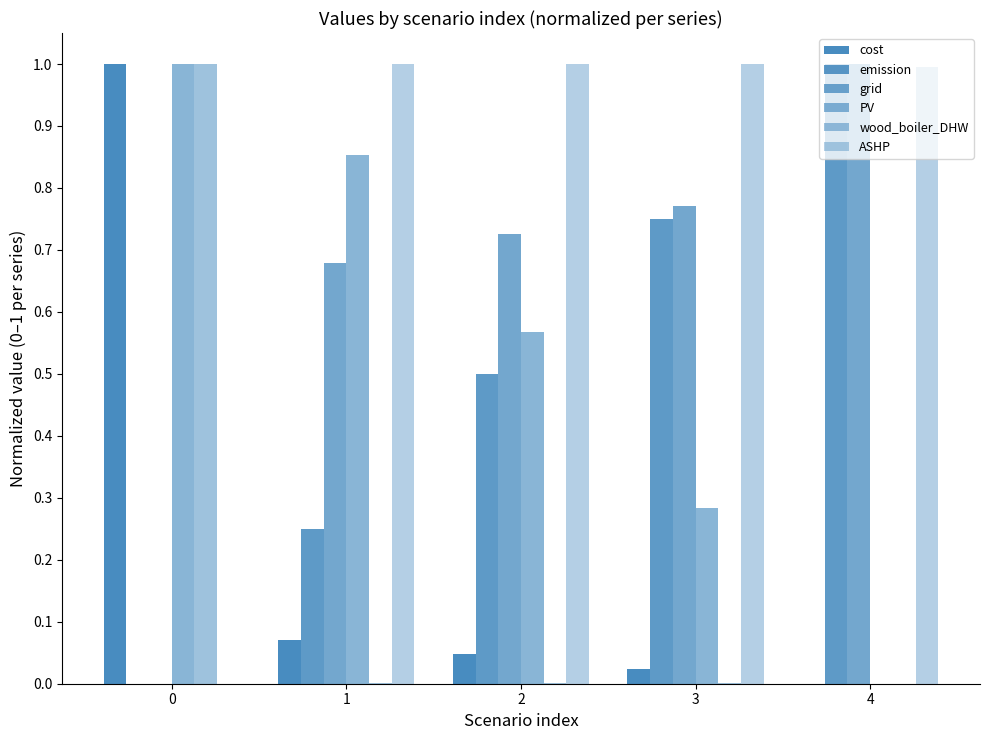

At how many categories does at least one series exceed 0?

5